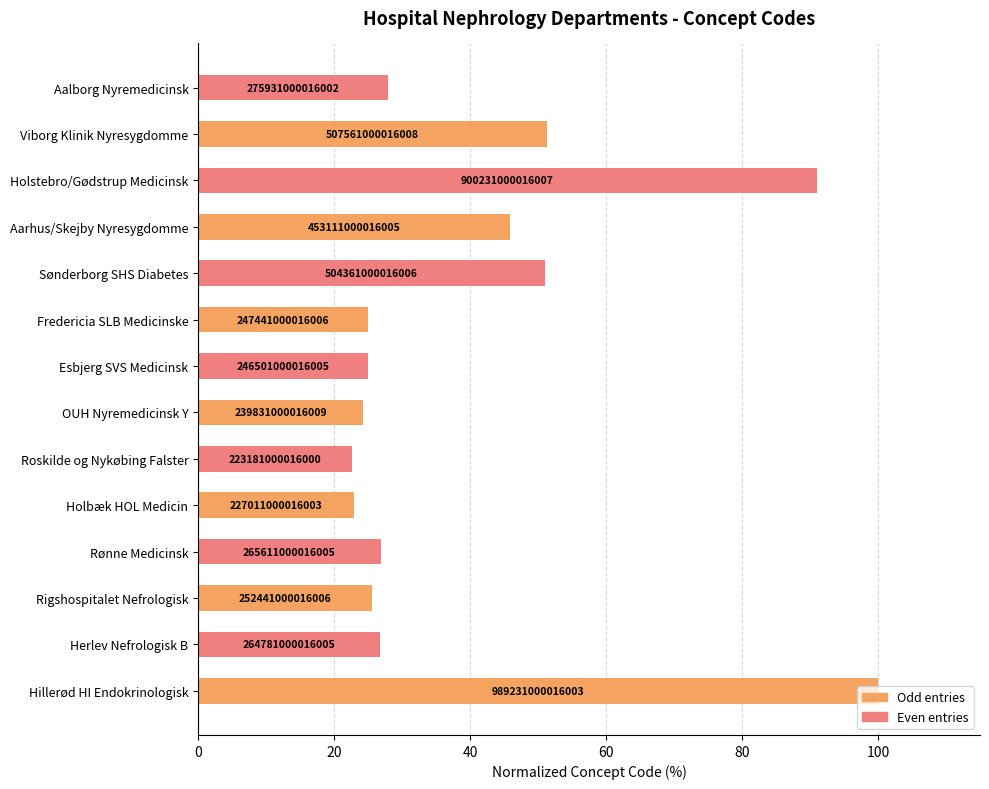

What is the sum of all values?

565.8